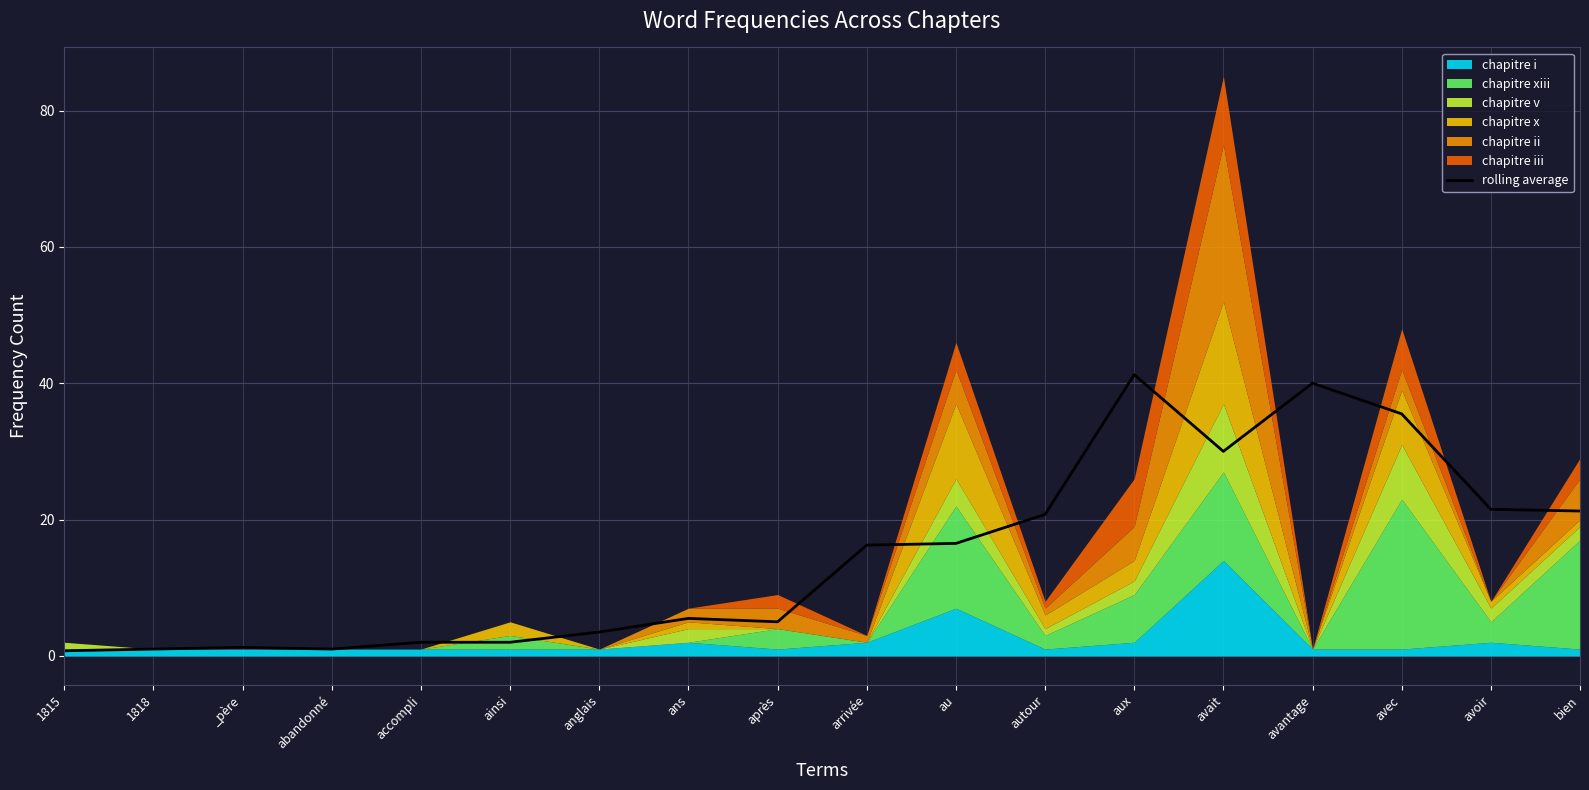

What is the minimum value shown in the chart?

0.8